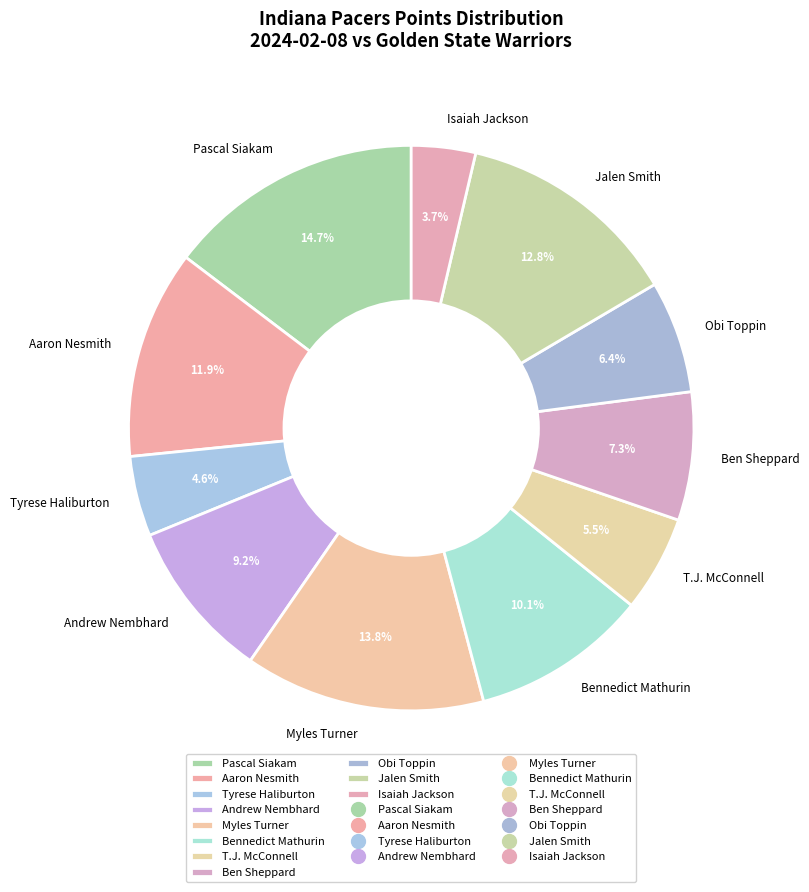

What percentage is the Myles Turner slice, to the nearest percent?

14%